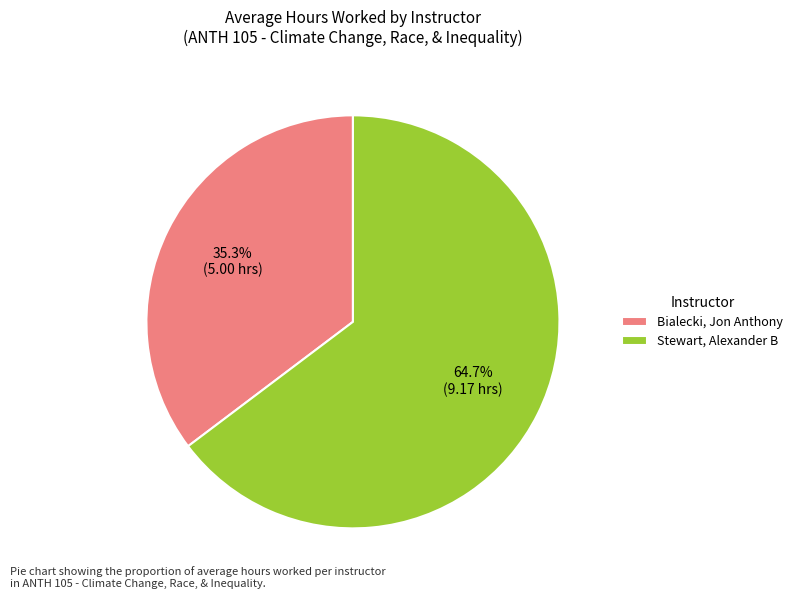

Is it true that Bialecki, Jon Anthony is 35% of the pie?

True